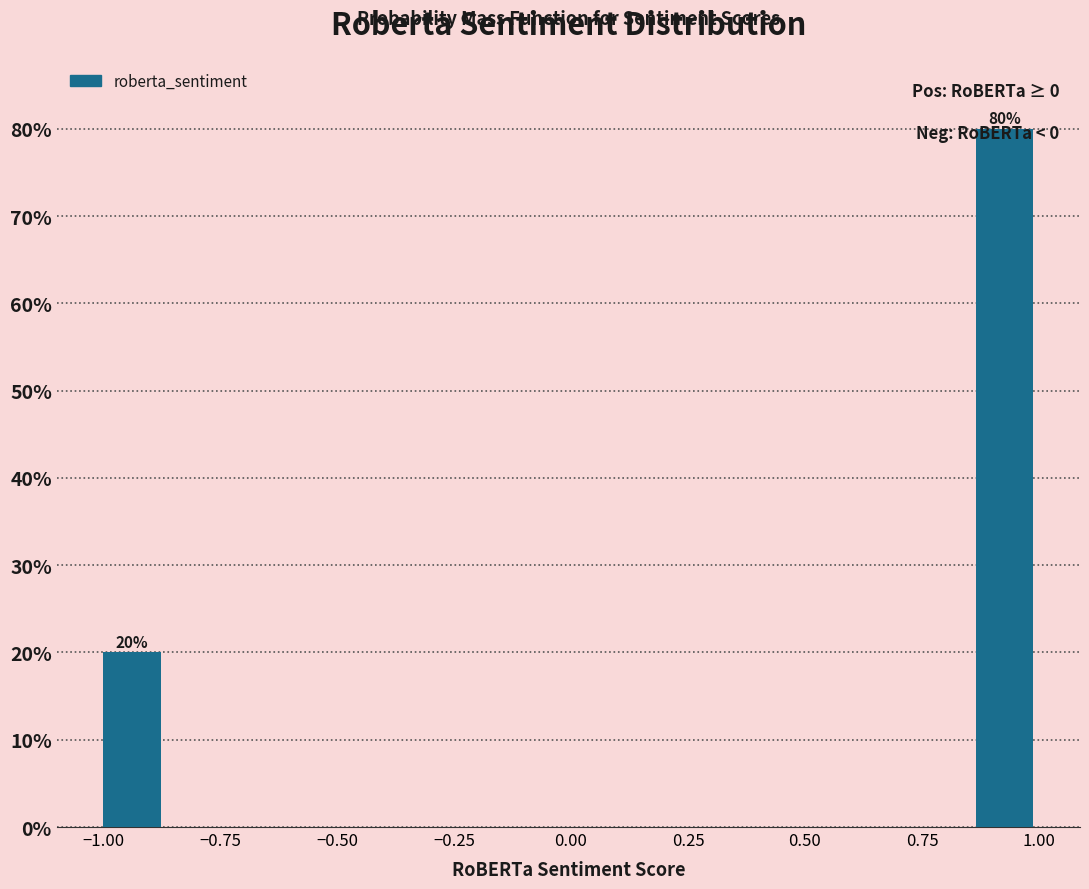

Read against the x-axis, roughly where is the centre of the tallest bar?

0.95